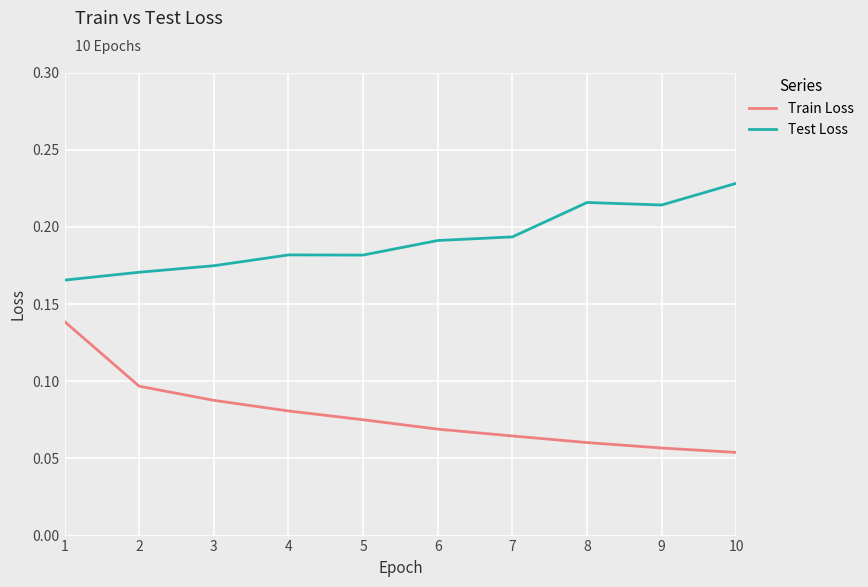

Which label corresponds to the largest value in the chart?

10